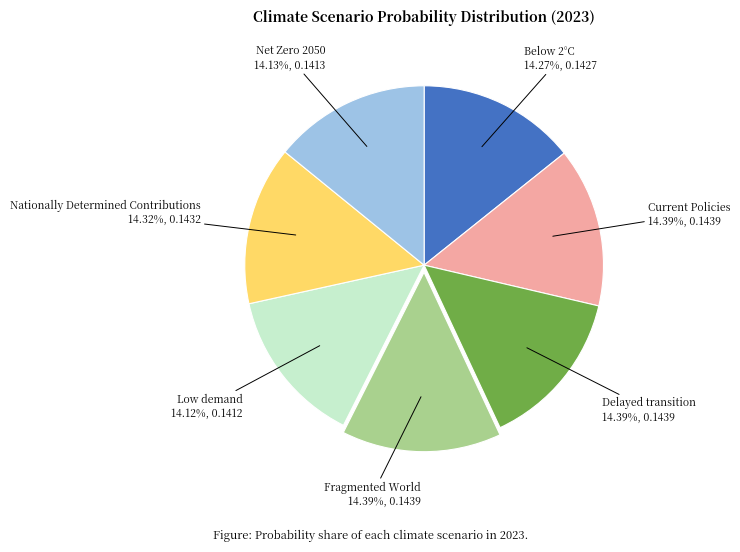

Is there any slice that represents more than half of the pie?

No